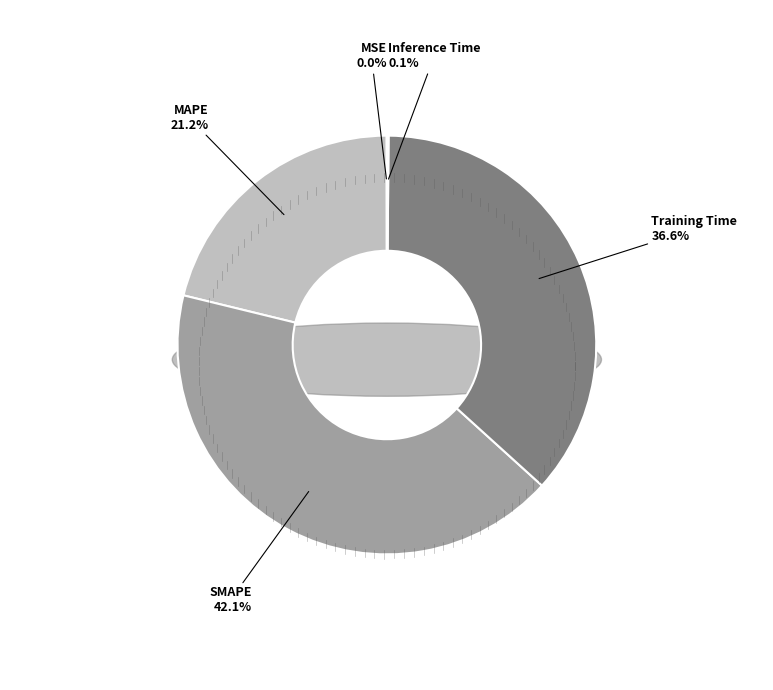

Do MSE and Training Time together represent more than half of the pie?

No